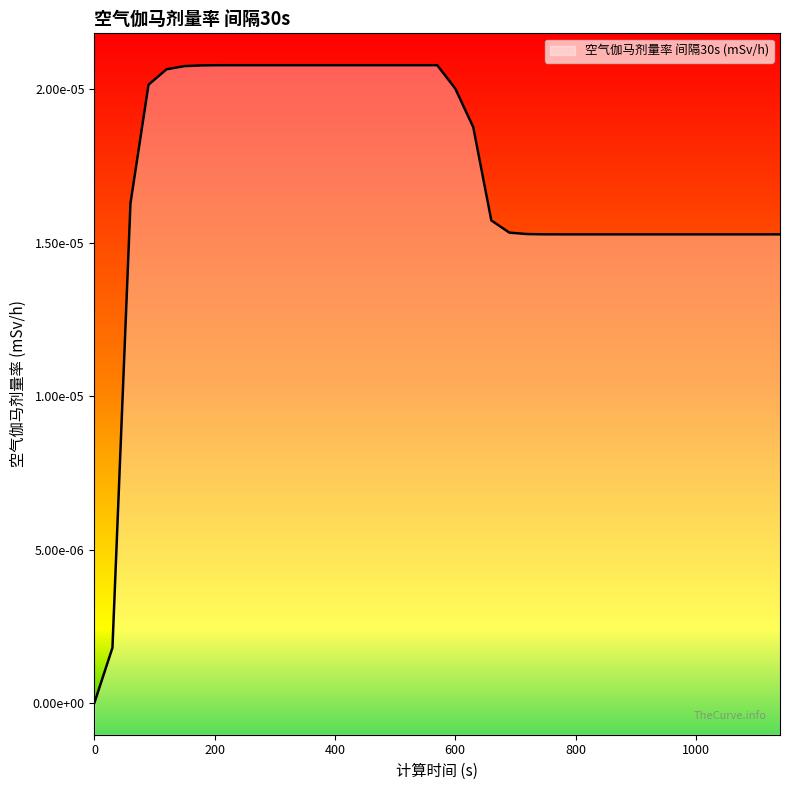

How many positive values are there?

38